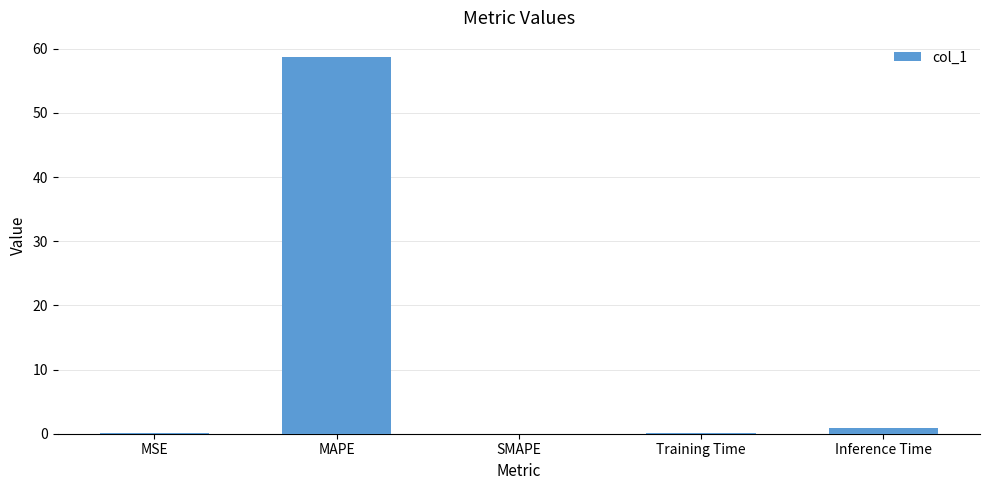

How many distinct data groups are displayed?

1